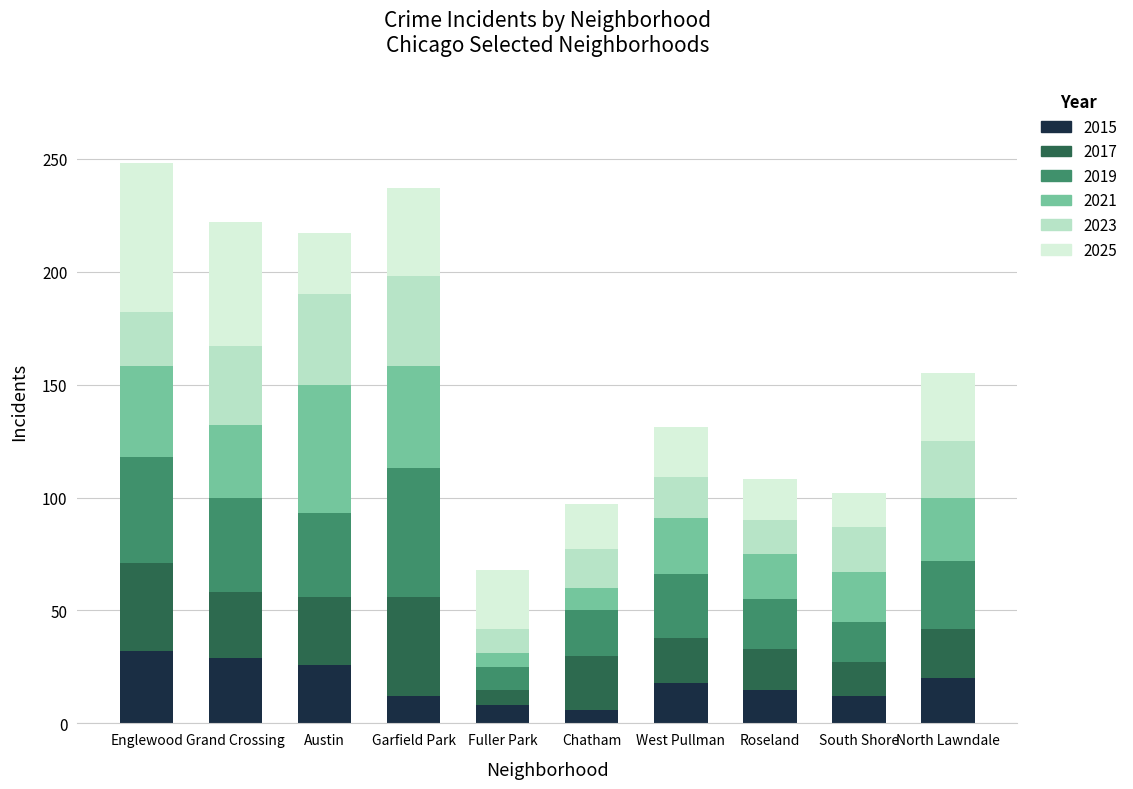

What is the total value across all series at Fuller Park?

68